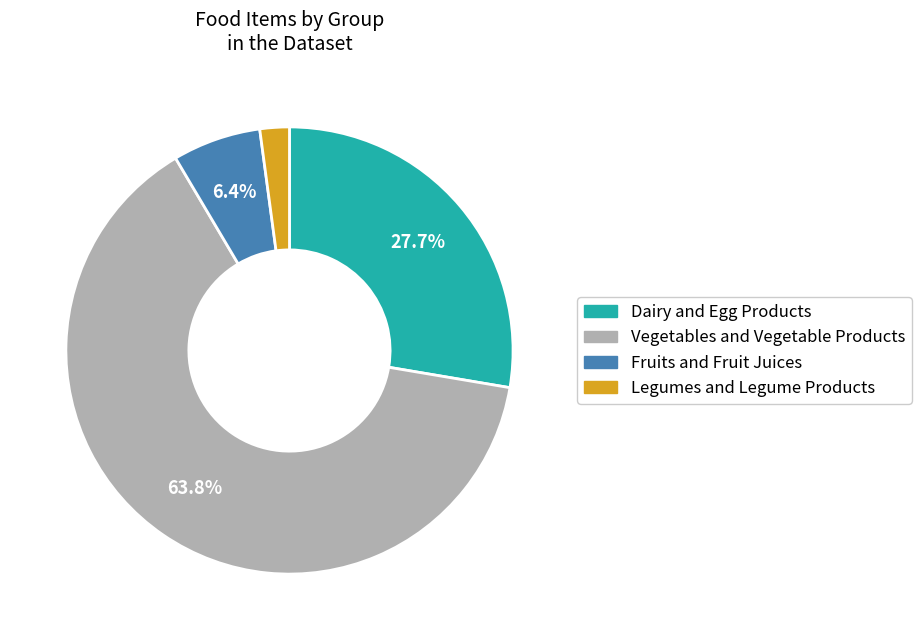

What portion of the pie excludes Vegetables and Vegetable Products?

36.2%